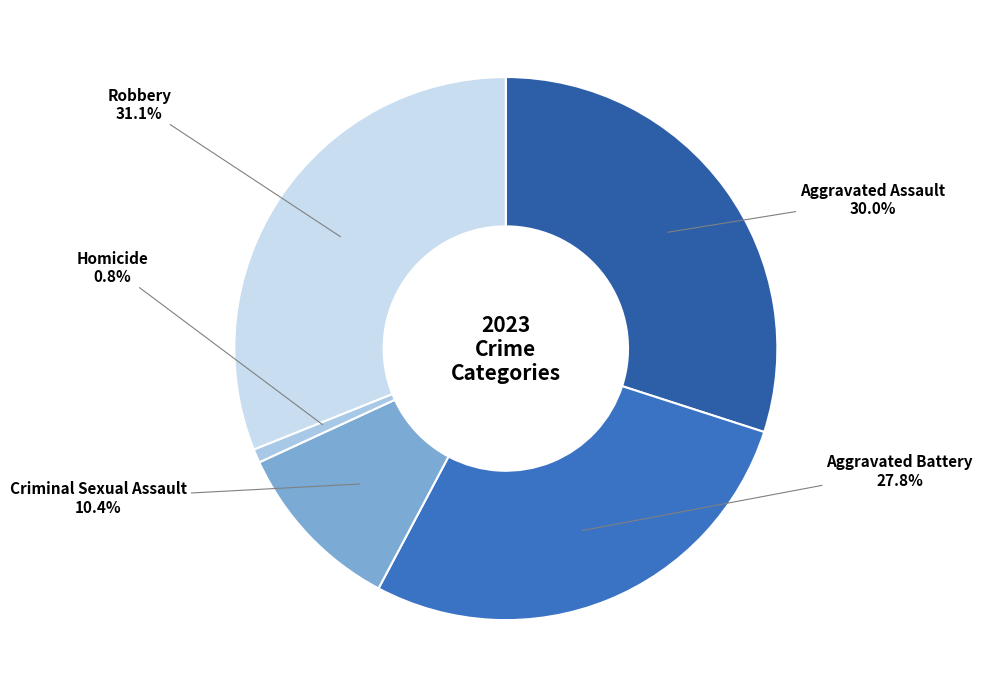

Which category has the smallest portion of the pie?

Homicide